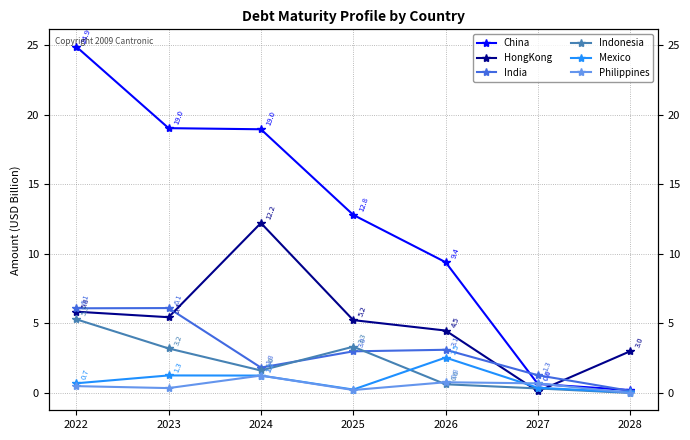

True or false: Indonesia has more than 1 interior local peaks.

False